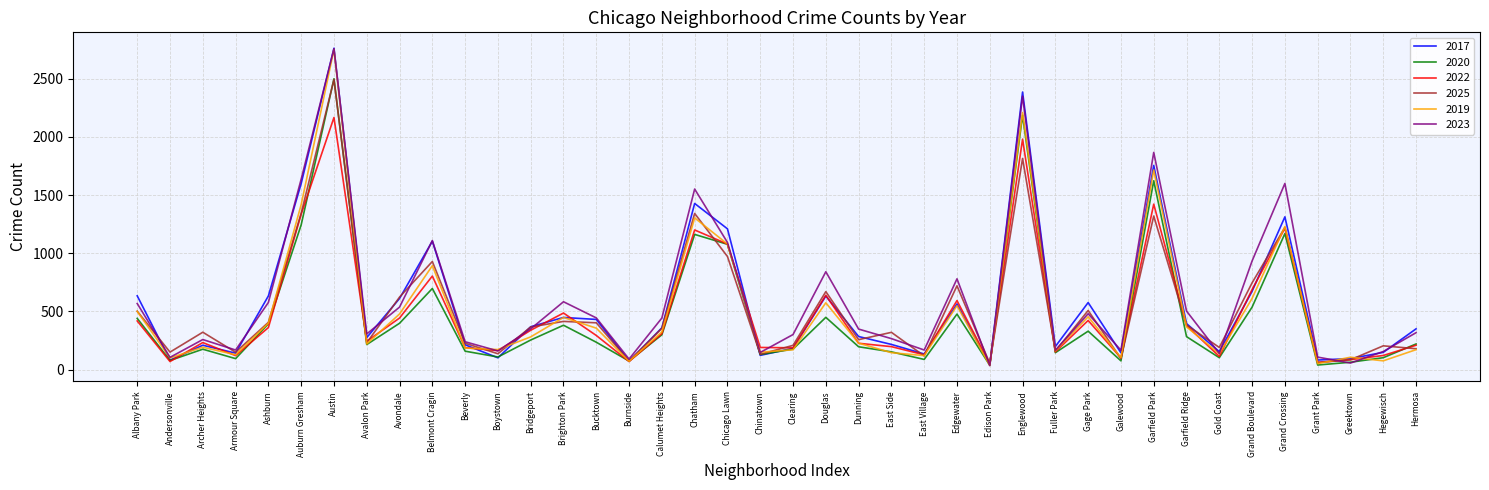

What is the difference between the second highest and second lowest values in the 2023 series?

2294